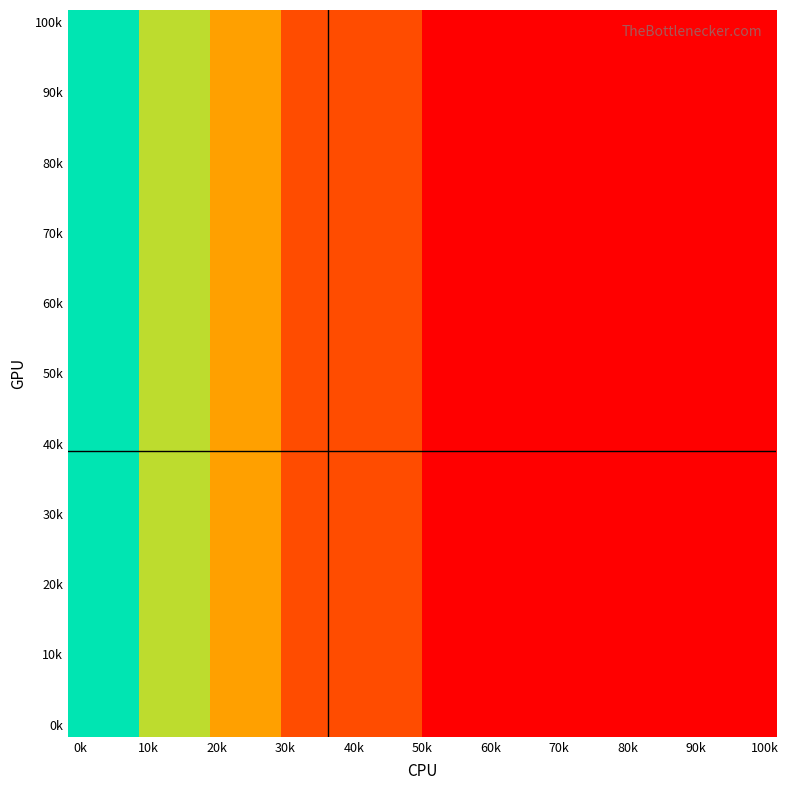

Count the number of categories in the chart.

30